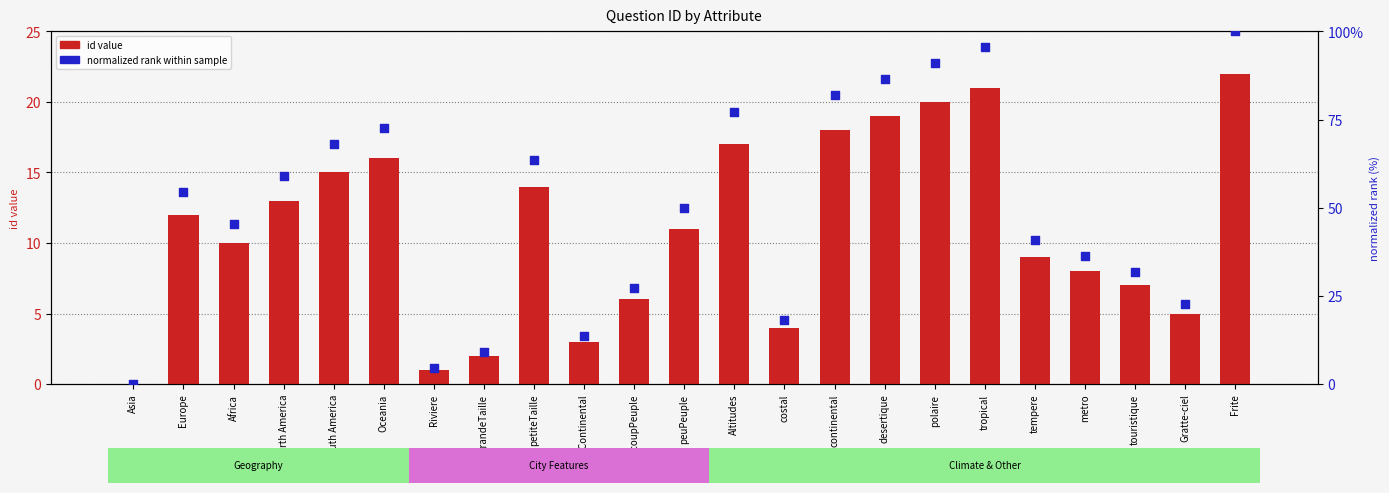

Is the value of normalized rank at tropical greater than the value of id value at grandeTaille?

Yes